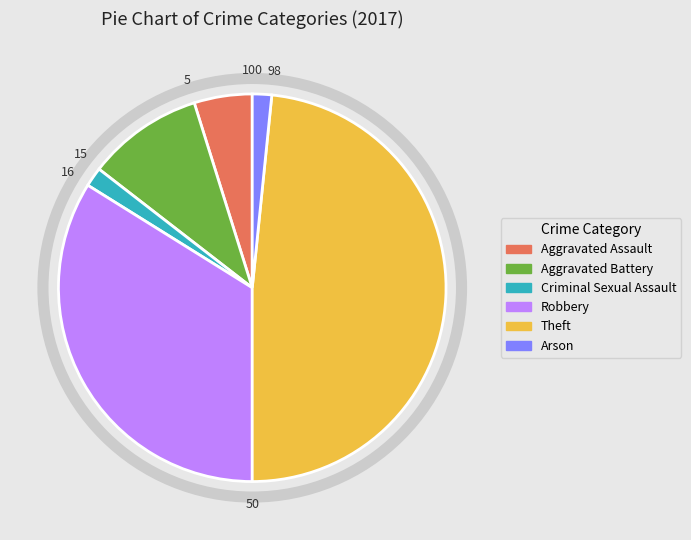

Approximately how many times larger is the value at Robbery compared to Aggravated Battery?

3.5